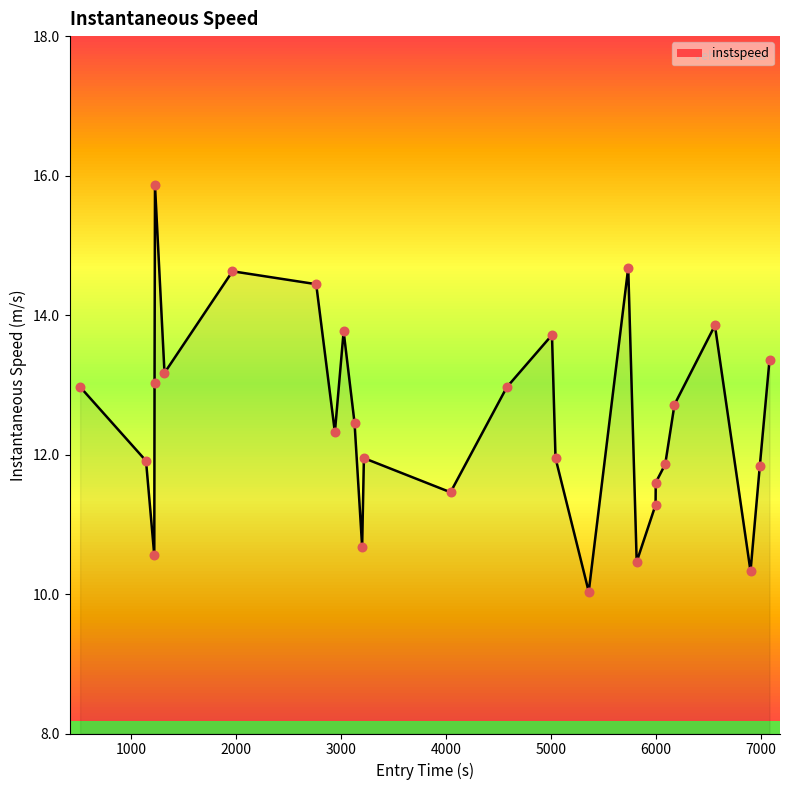

What is the difference between the maximum and minimum values?

5.8